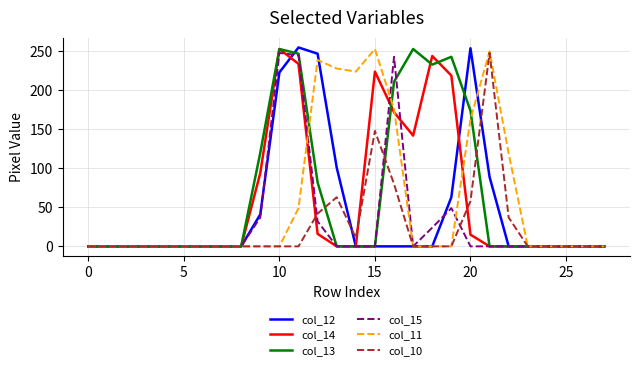

What is the maximum value shown in the chart?

255